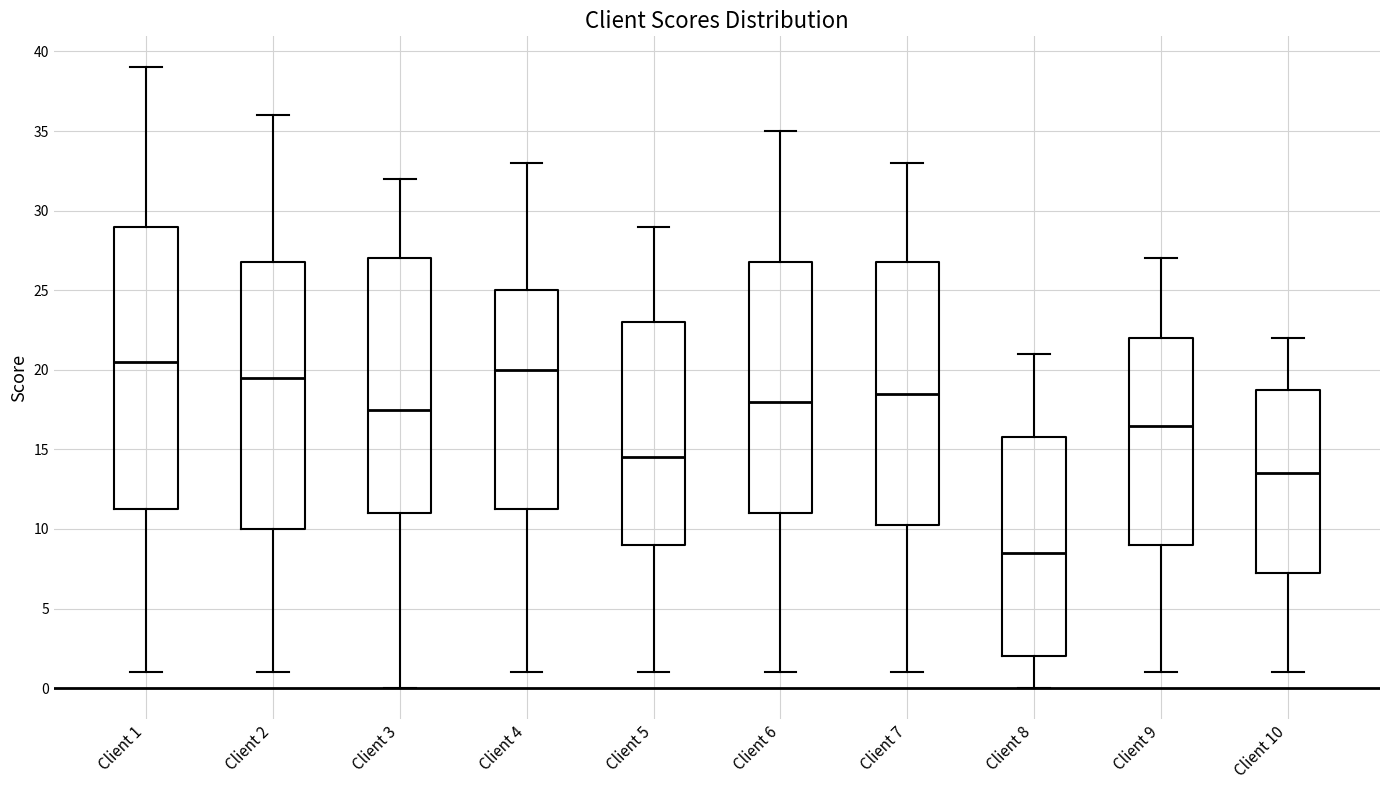

Reading left to right, transcribe this box plot: for each box, give where its median line is, the range the box spans, and where its two whiskers end, as read against the y-axis. The values are not printed on the chart, so give them approximately, as read against the axis.

Client 1: median 20.5, box 11.5 to 29.0, whiskers 1.0 to 39.0
Client 2: median 19.5, box 10.0 to 27.0, whiskers 1.0 to 36.0
Client 3: median 17.5, box 11.0 to 27.0, whiskers 0.0 to 32.0
Client 4: median 20.0, box 11.5 to 25.0, whiskers 1.0 to 33.0
Client 5: median 14.5, box 9.0 to 23.0, whiskers 1.0 to 29.0
Client 6: median 18.0, box 11.0 to 27.0, whiskers 1.0 to 35.0
Client 7: median 18.5, box 10.5 to 27.0, whiskers 1.0 to 33.0
Client 8: median 8.5, box 2.0 to 16.0, whiskers 0.0 to 21.0
Client 9: median 16.5, box 9.0 to 22.0, whiskers 1.0 to 27.0
Client 10: median 13.5, box 7.5 to 19.0, whiskers 1.0 to 22.0